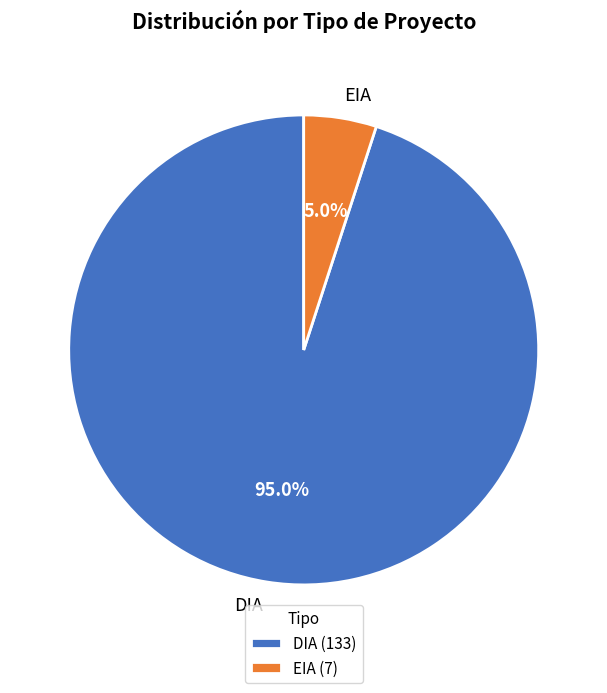

To the nearest percent, what is the average slice percentage?

50%